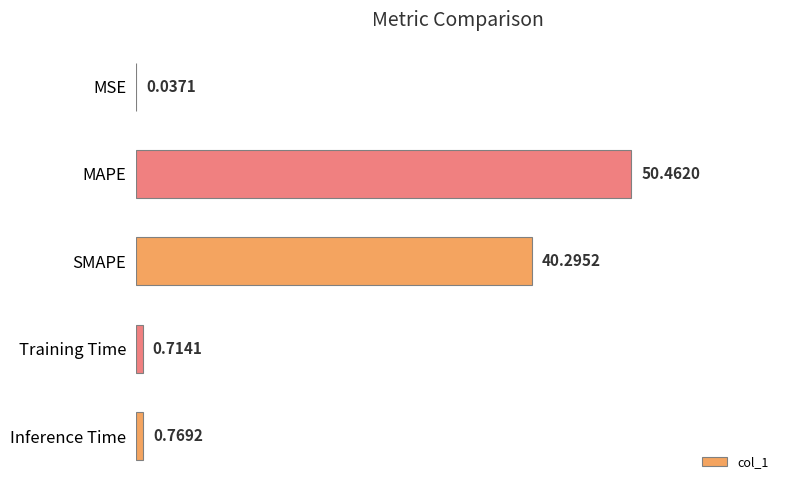

Are the bars horizontal?

Yes